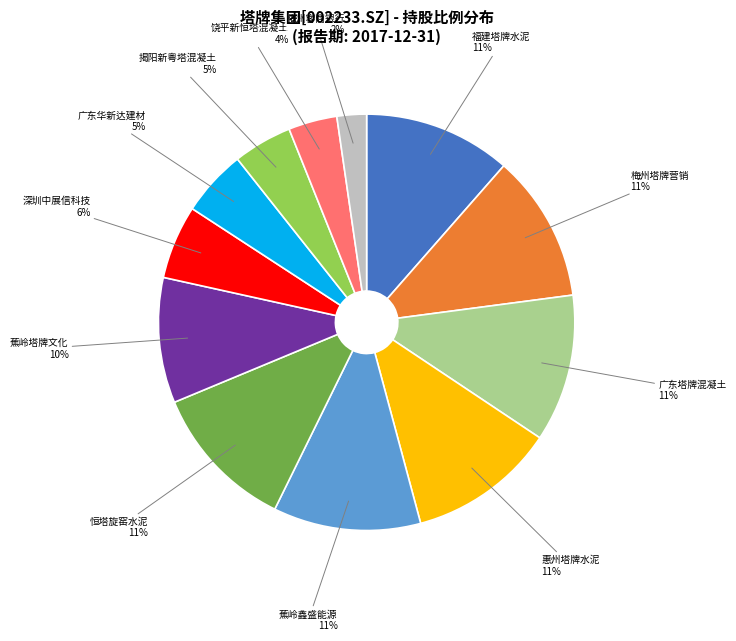

Does 蕉岭鑫盛能源 represent more than half of the total?

No